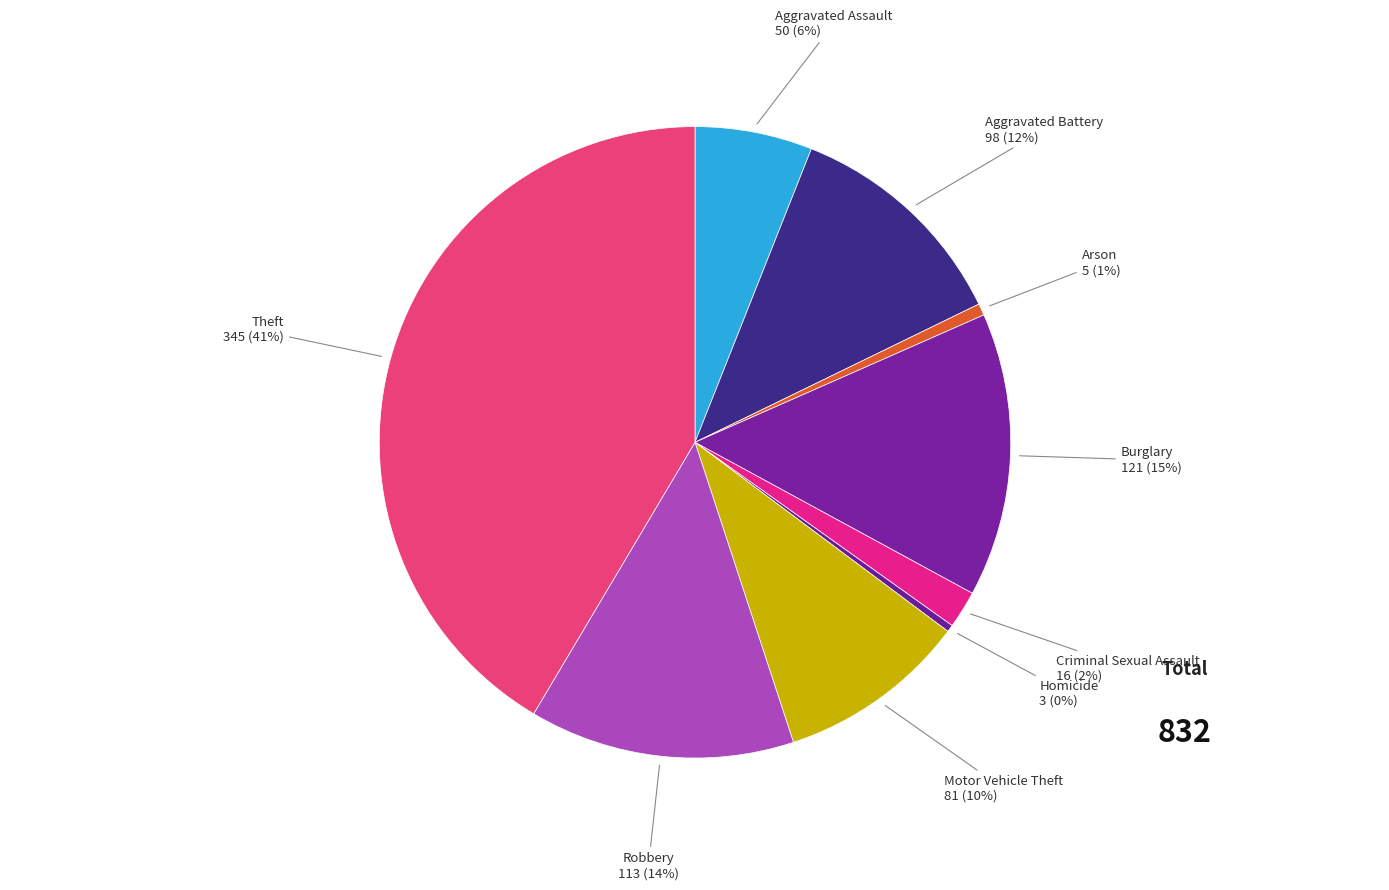

To the nearest percent, what portion does Burglary represent?

15%